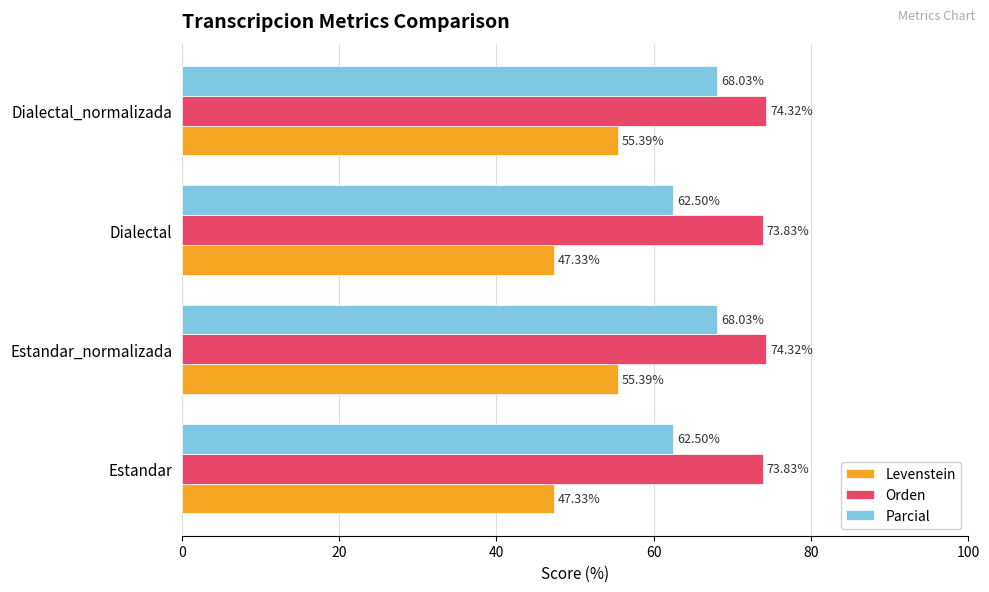

What is the difference between the maximum and minimum values in the Orden series?

0.5